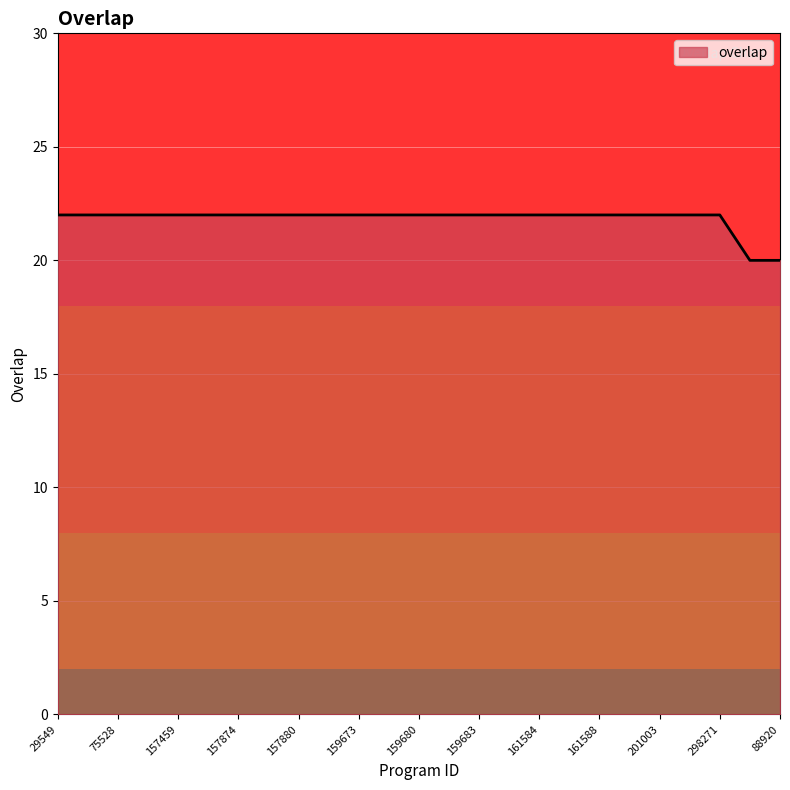

What is the smallest value displayed?

20